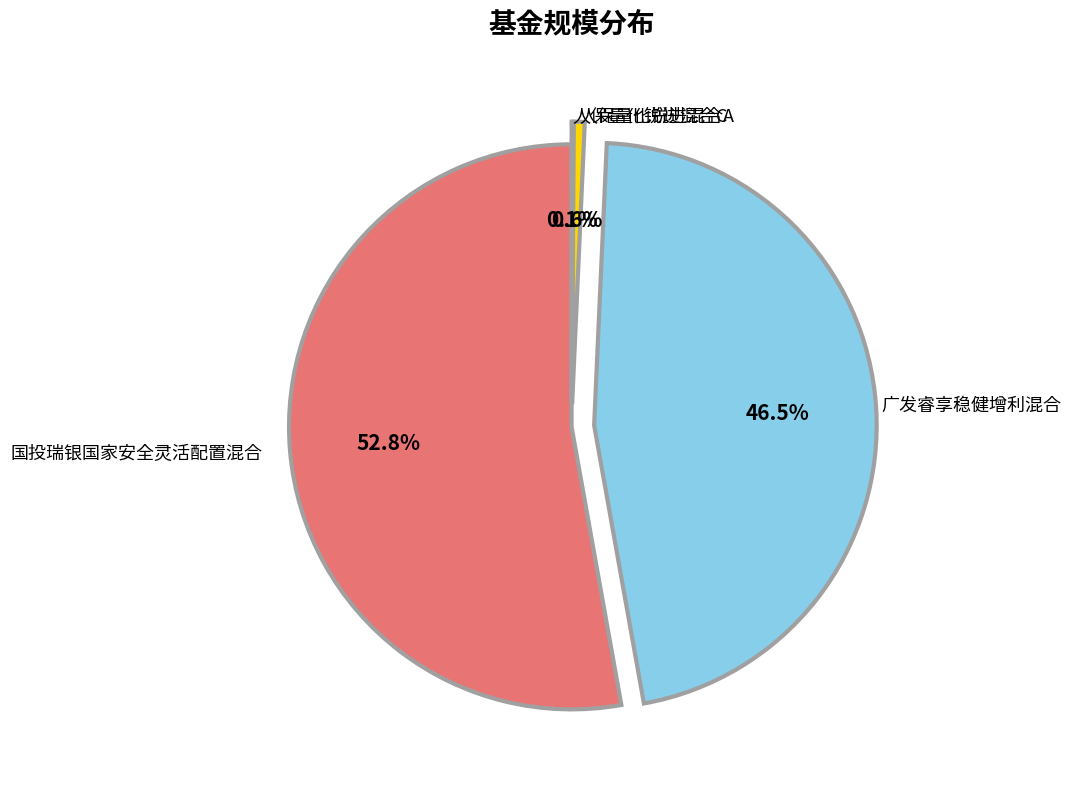

Which category accounts for the majority?

国投瑞银国家安全灵活配置混合